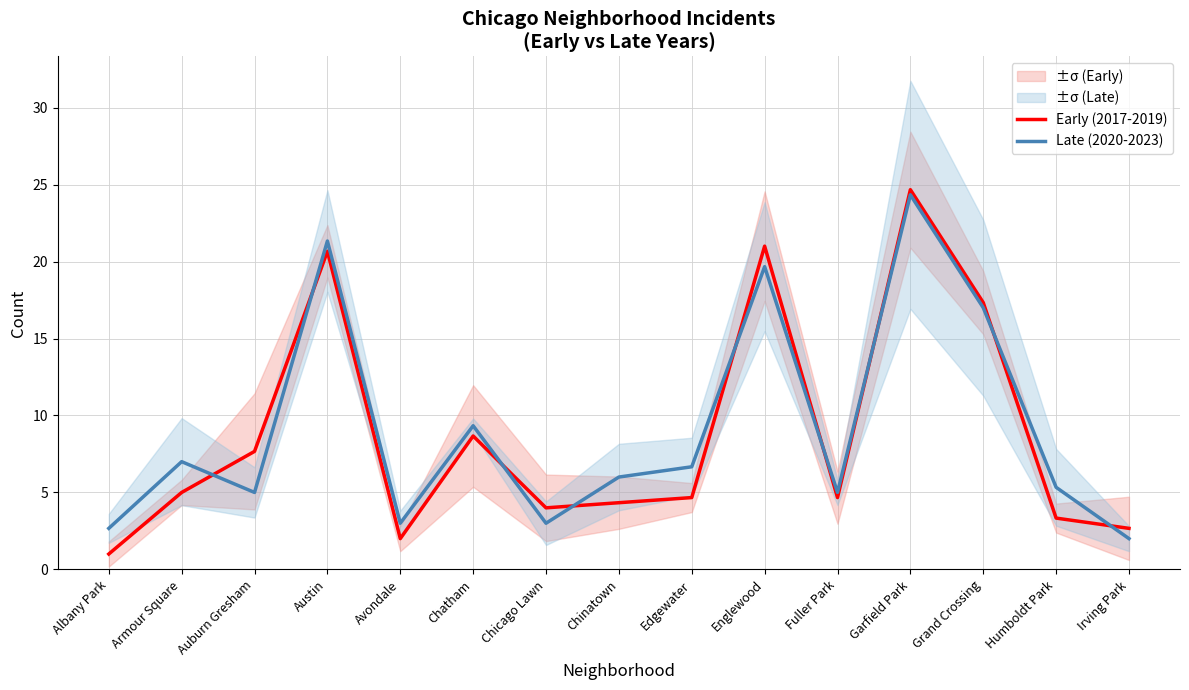

Which has a higher value, Humboldt Park or Garfield Park?

Garfield Park